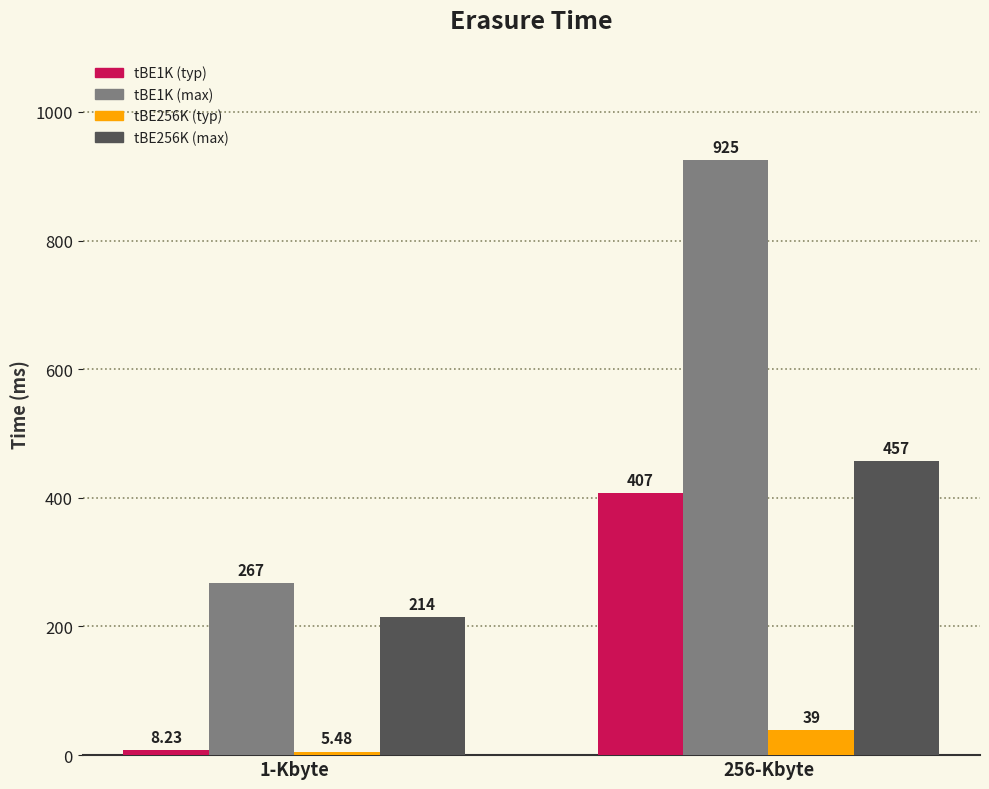

What is the sum of all tBE1K (typ) values?

415.2